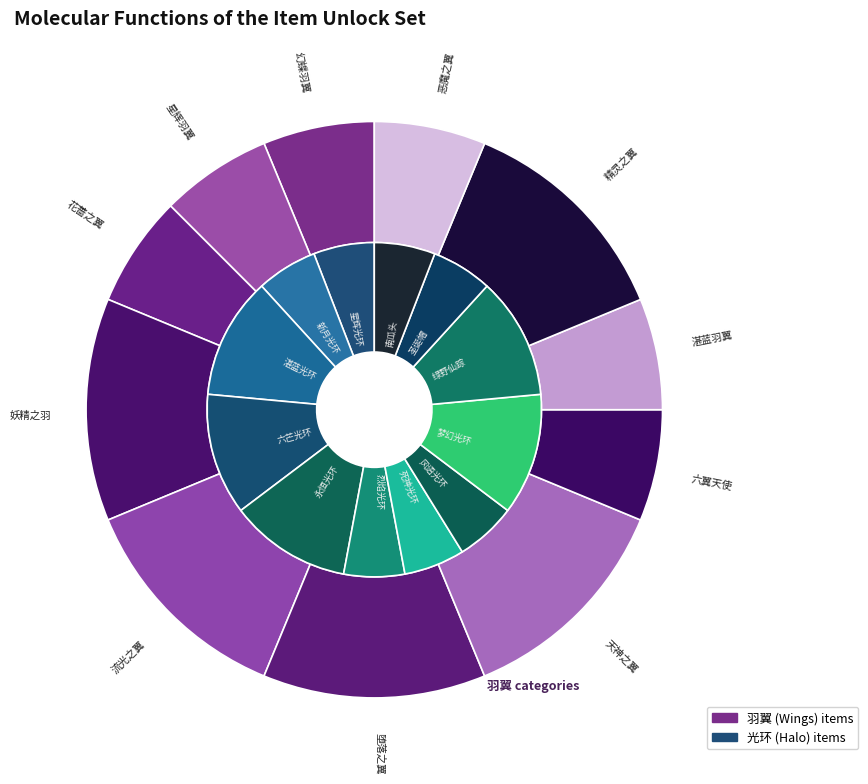

What is the ratio of the value at 星辉羽翼 to the value at 花蔷之翼?

1.0